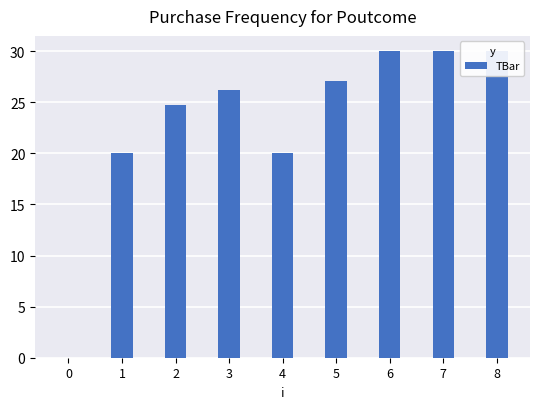

How many bars are there in total?

9